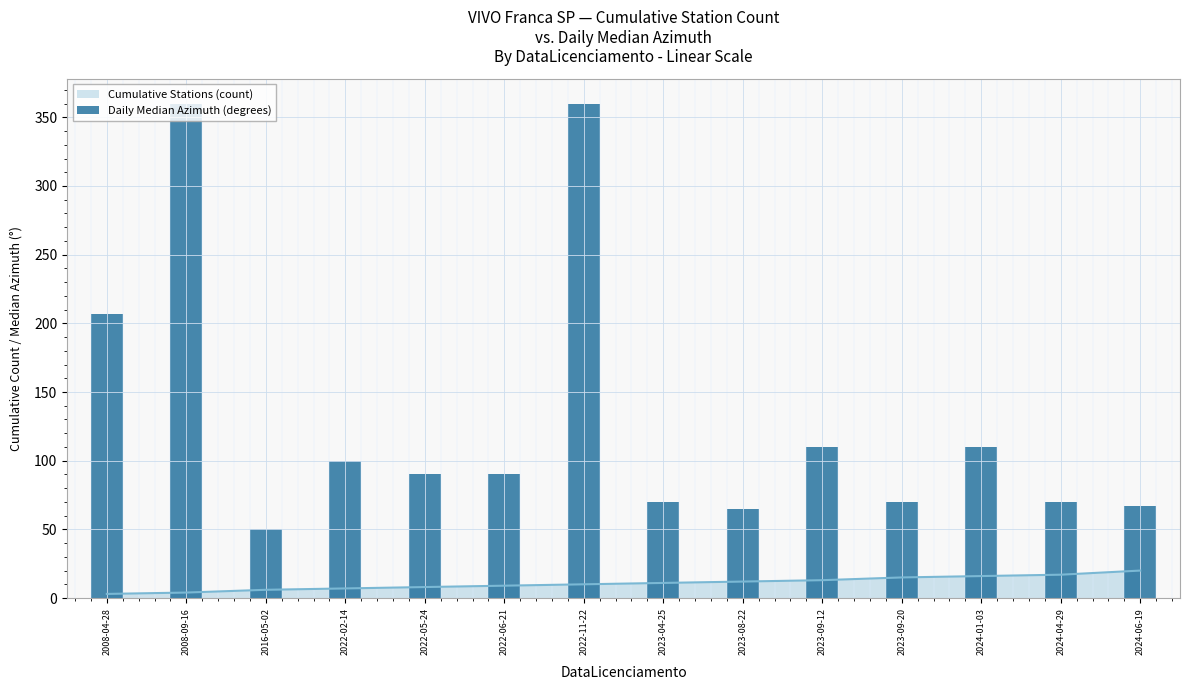

What is the change in value from 2022-06-21 to 2023-08-22?

-25.0